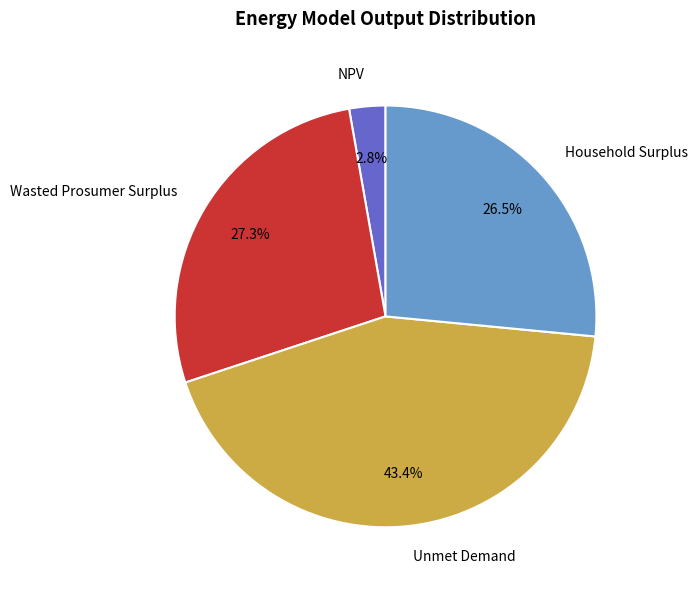

Do NPV and Household Surplus together represent more than half of the pie?

No